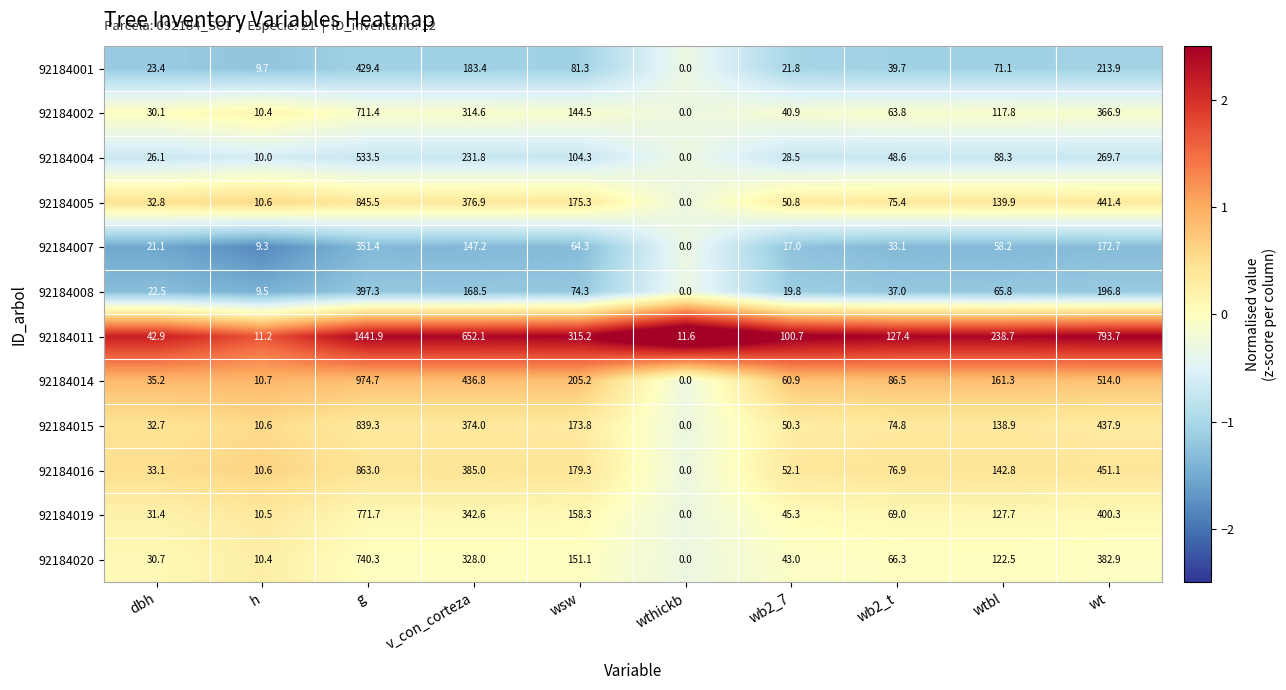

Which category has the lowest value in the 92184011 series?

h